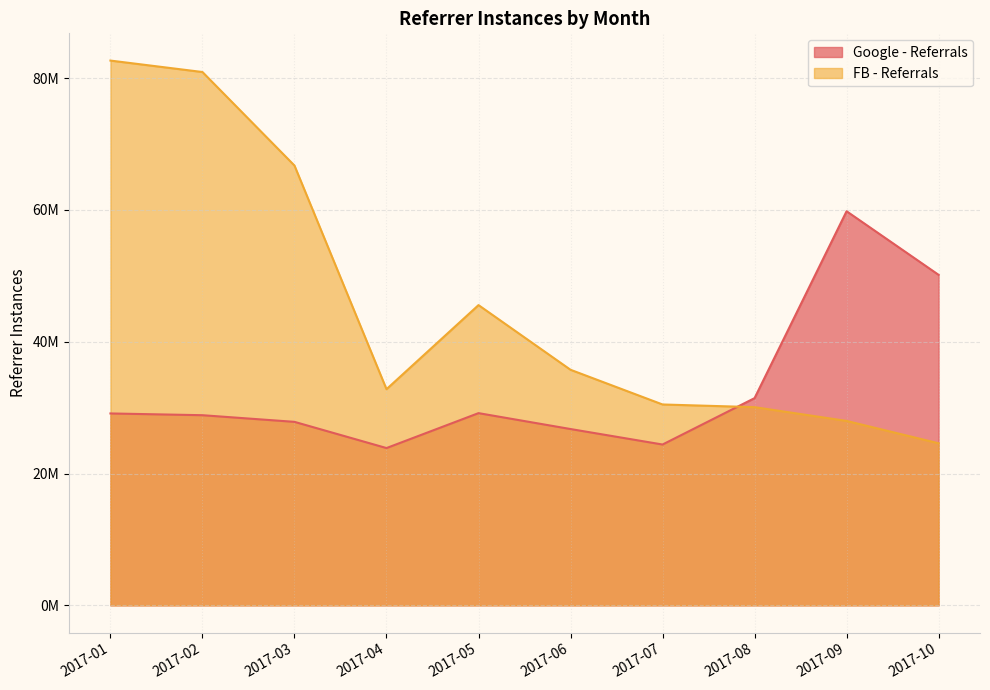

What is the value of the Google - Referrals point at the 4th from the left?

23866833.1